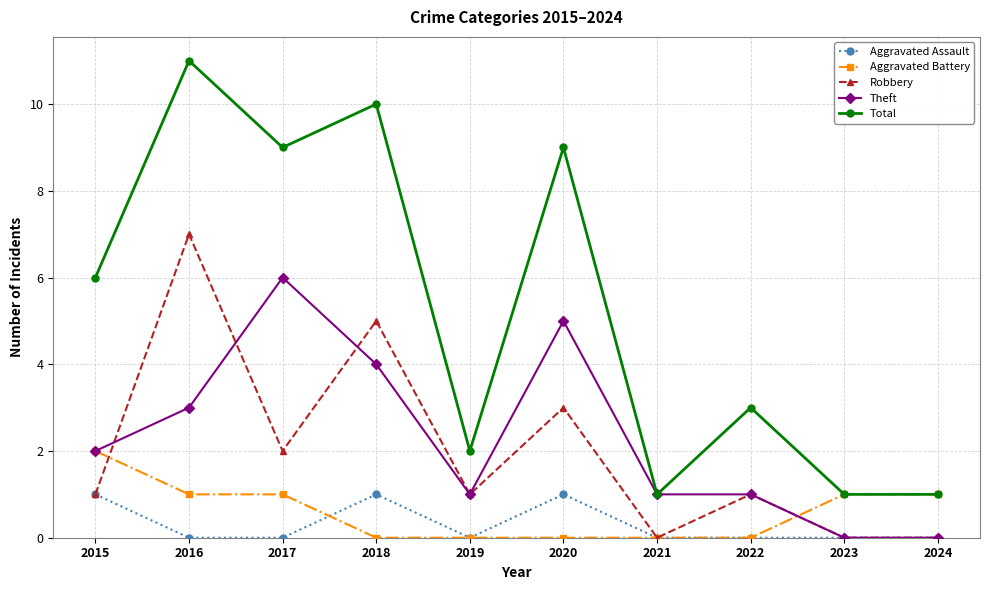

At how many categories does at least one series exceed 8?

4